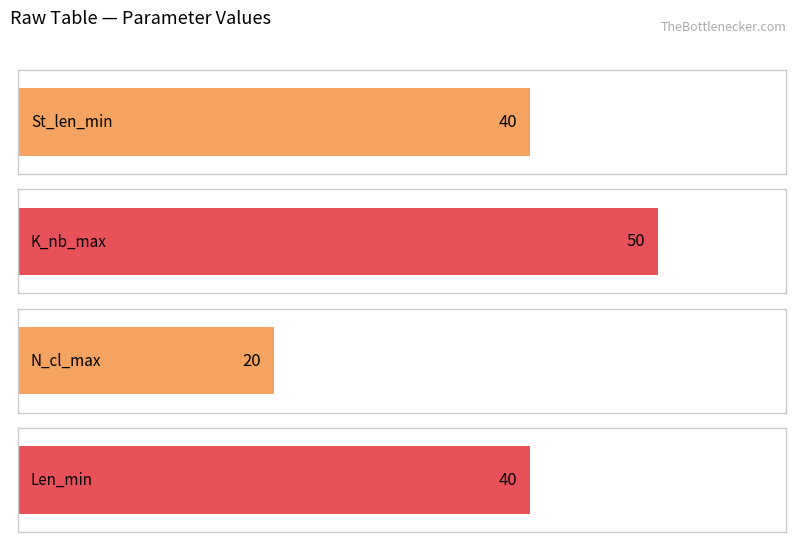

The St_len_min series shows 9 at Median. True or false?

False